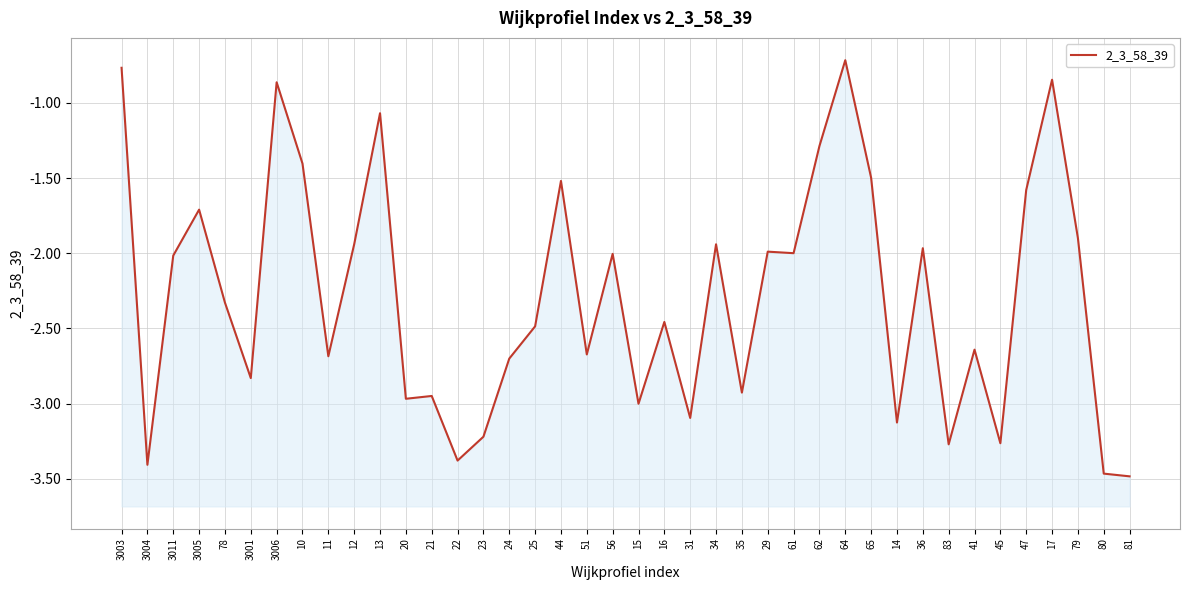

Is it true that the value at 64 is -0.7?

True